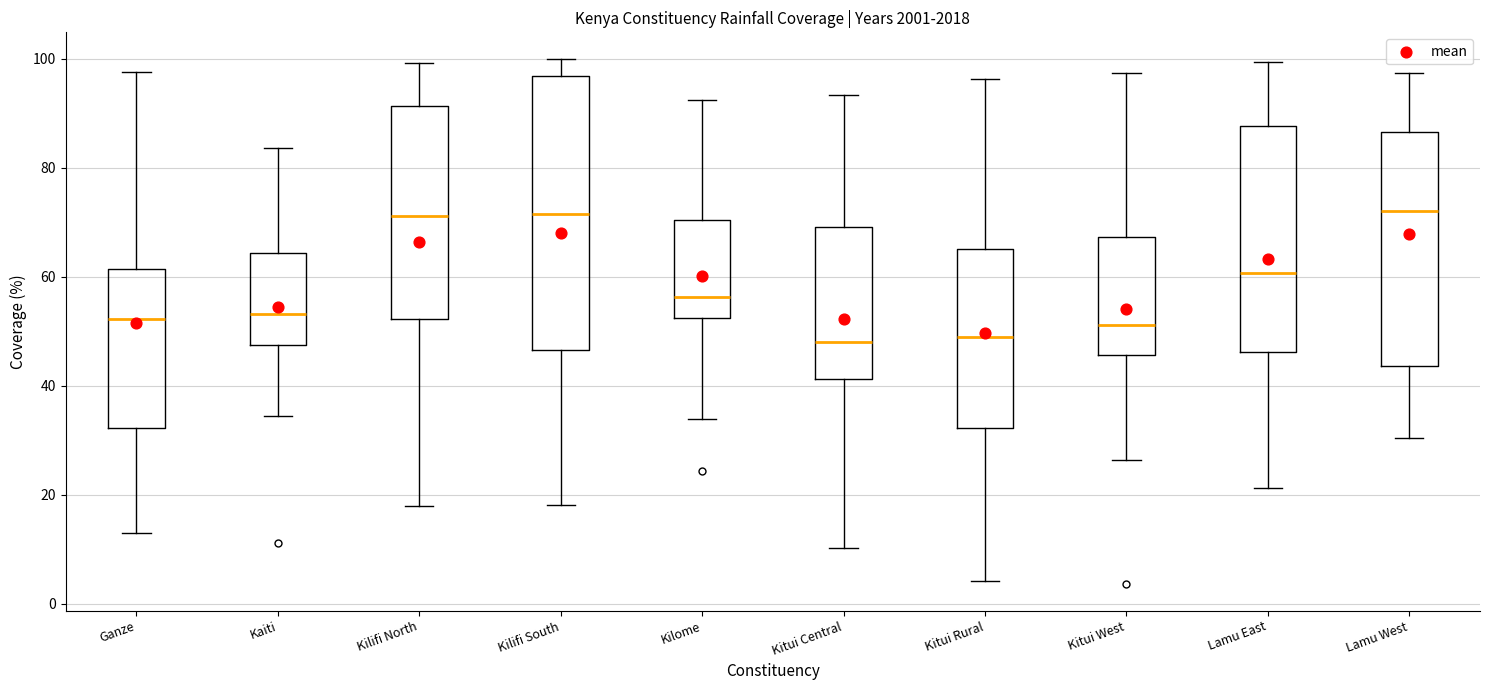

Comparing the boxes themselves (not the whiskers), which one is the tallest?

Kilifi South